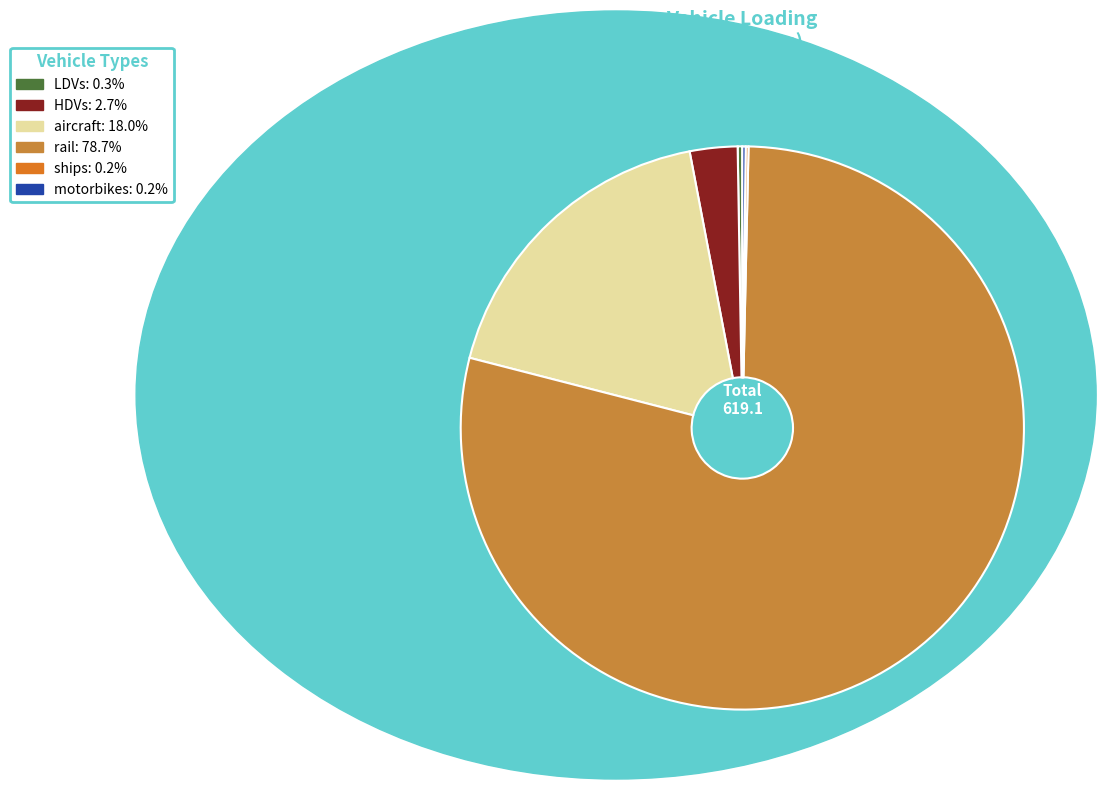

To the nearest percent, what portion does rail represent?

79%